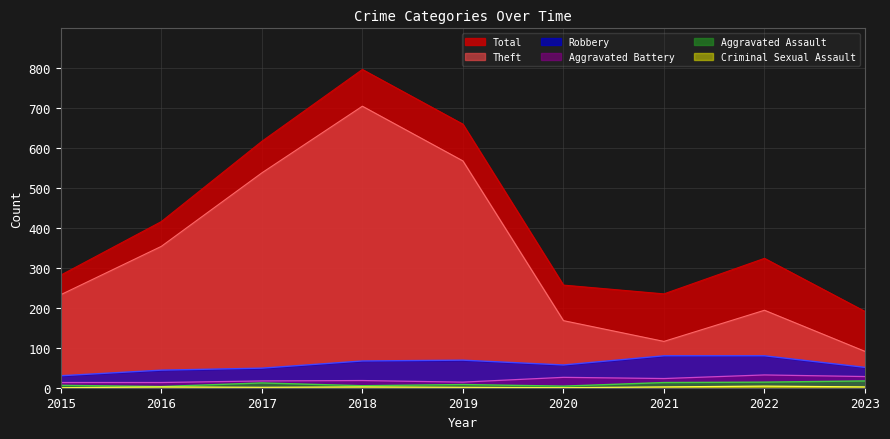

Is it true that Aggravated Assault equals 3 at 2019?

False